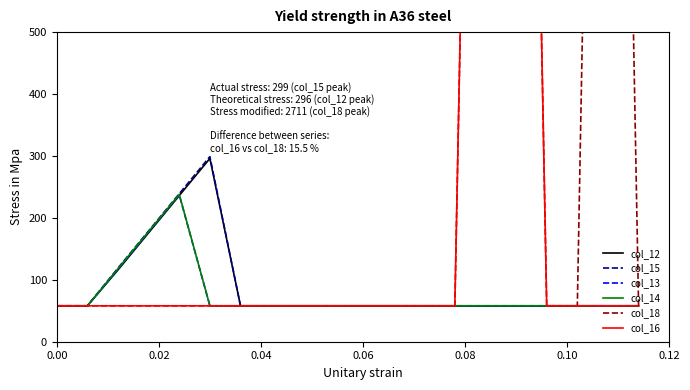

True or false: col_13 has a value of 58 at 0.00.

True